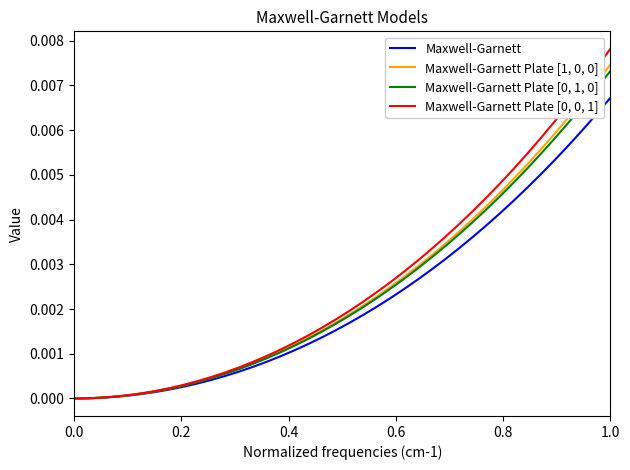

Is this an area chart (filled region under the line)?

No